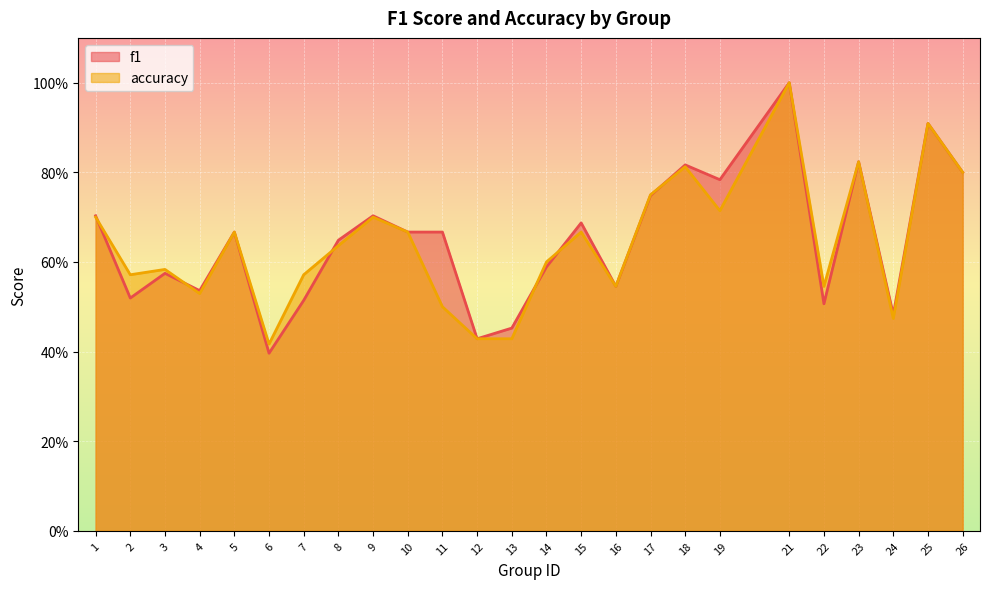

At which category does f1 reach its first local valley?

2